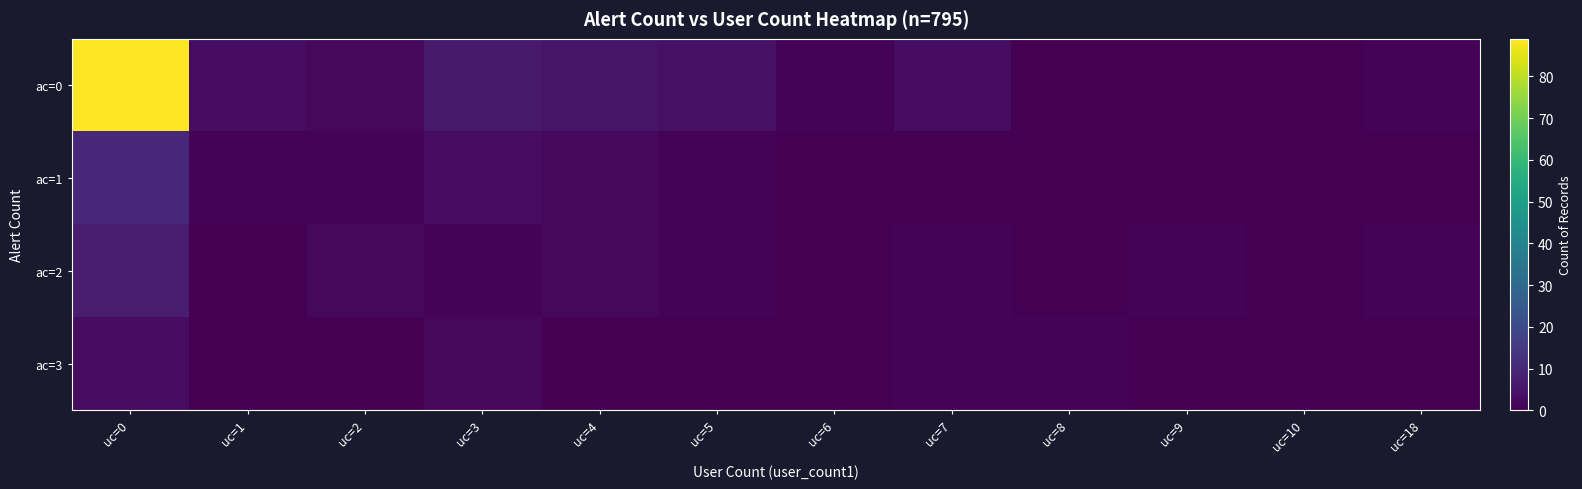

Count the number of data series in this chart.

4